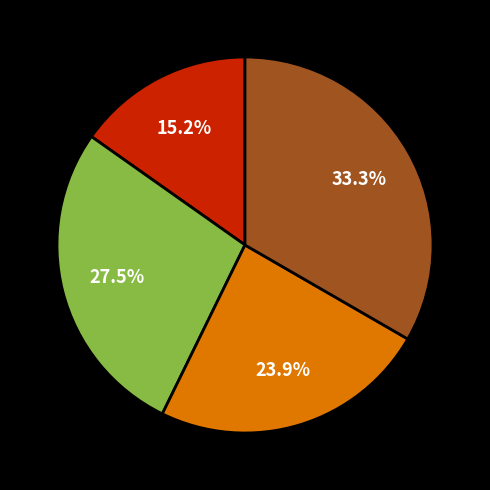

Is there a majority slice in this chart?

No